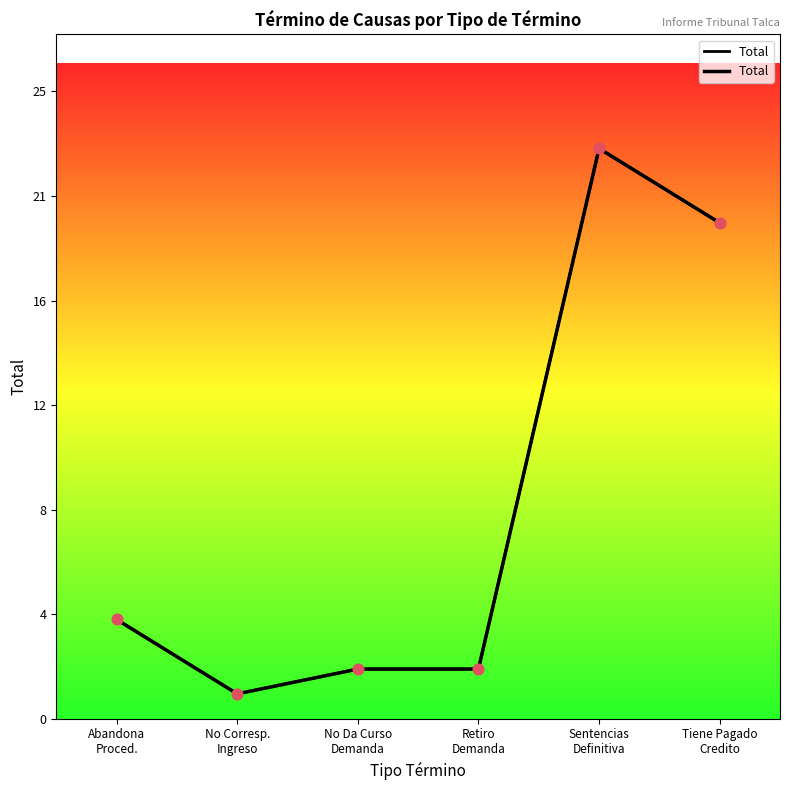

What is the change in value from Abandona
Proced. to Retiro
Demanda?

-2